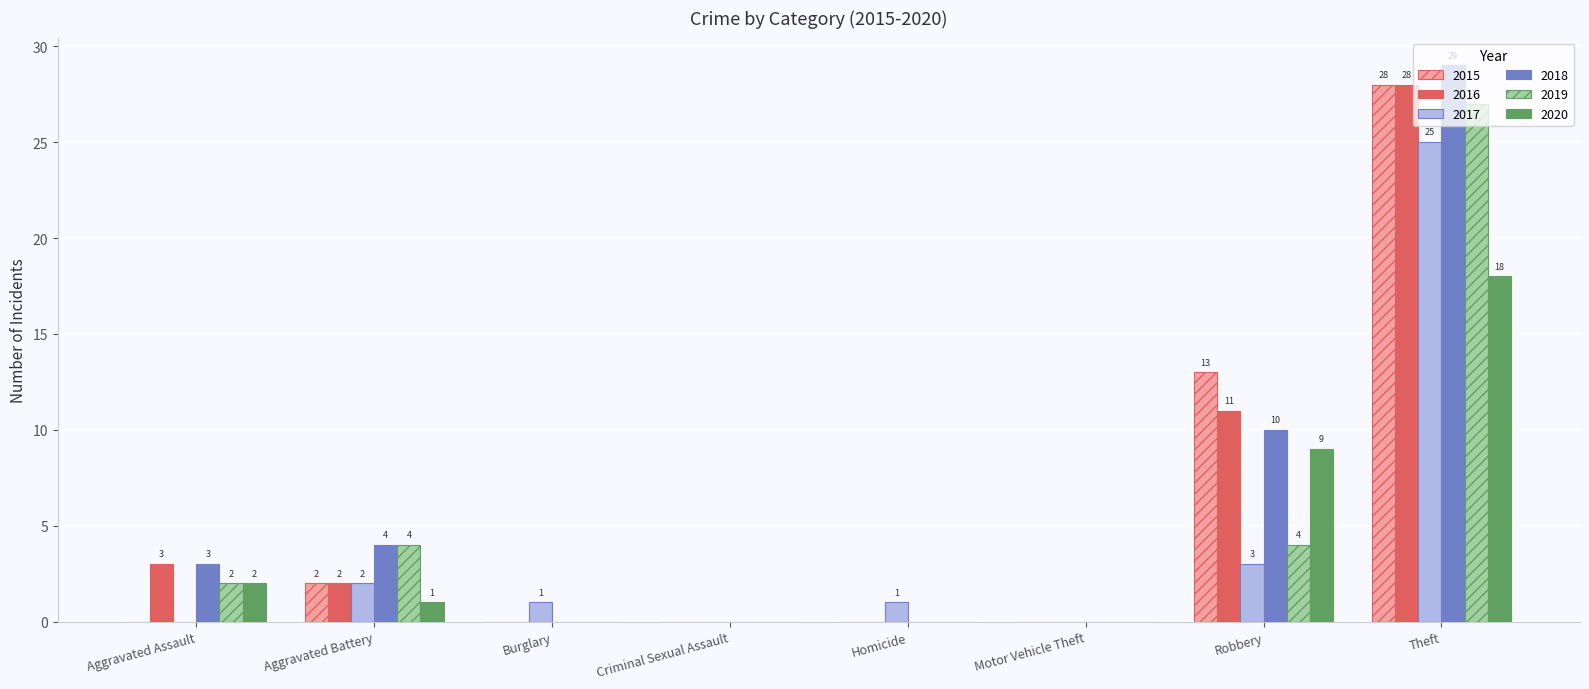

Where is 2015 nearest to the value 14?

Robbery